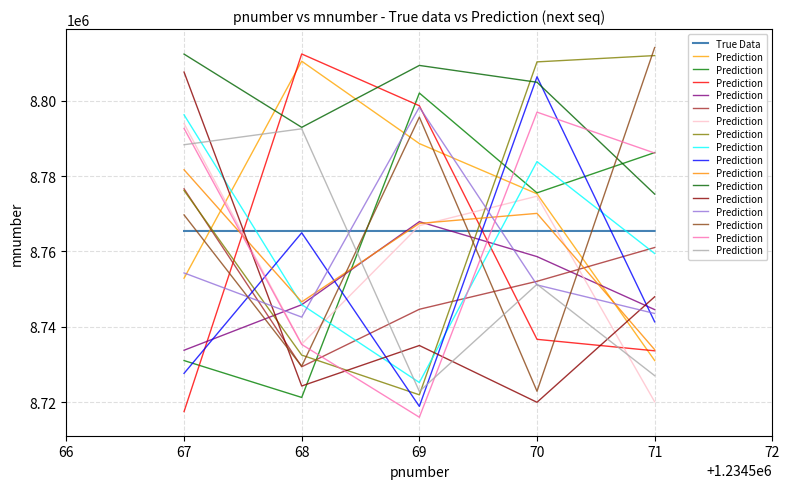

Count the True Data values in the range 8765433 to 8765435.

3